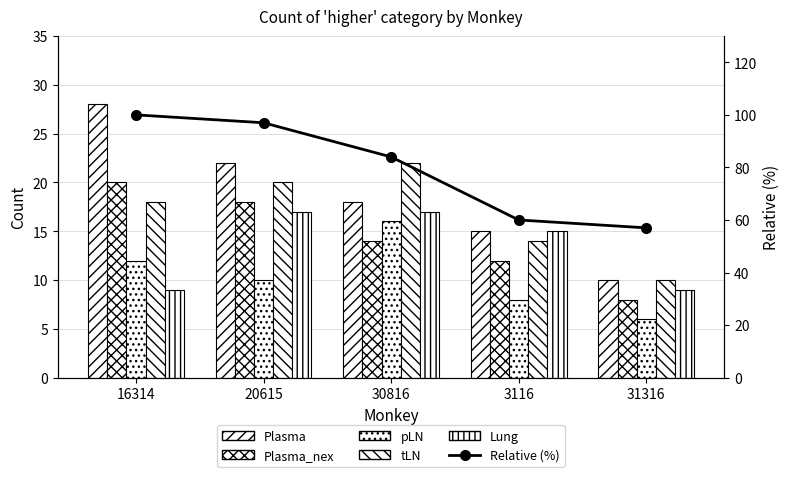

What is the label of the 2nd bar from the right?

3116